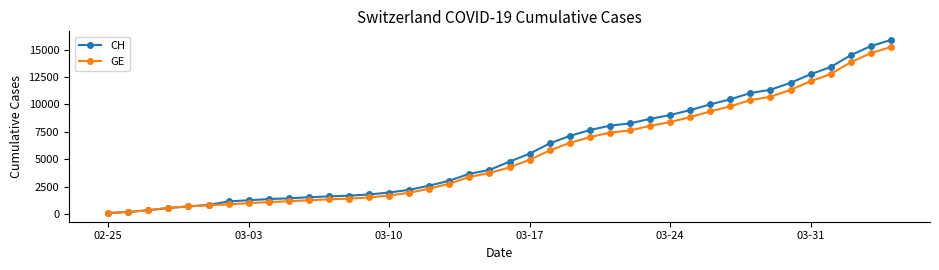

Which series has the largest range (max minus min)?

CH